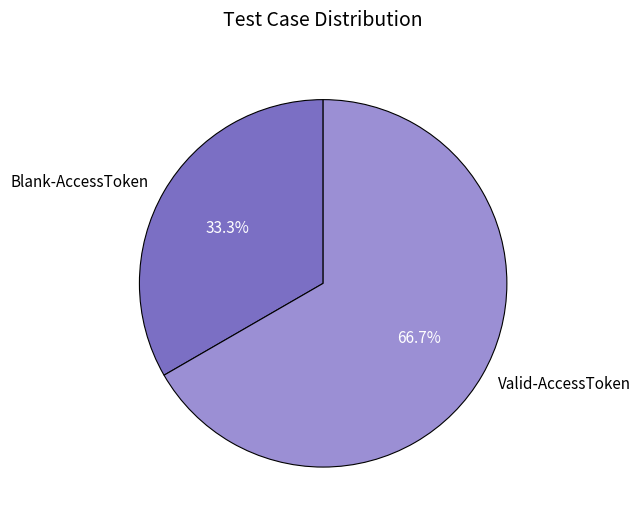

Rank the categories by value from highest to lowest.

Valid-AccessToken, Blank-AccessToken